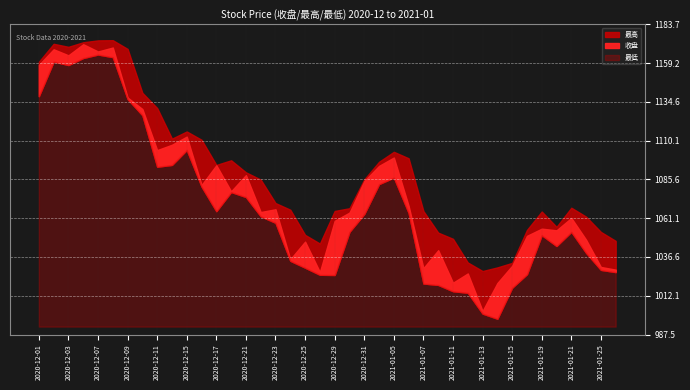

Does the chart display data point markers on the line(s)?

No